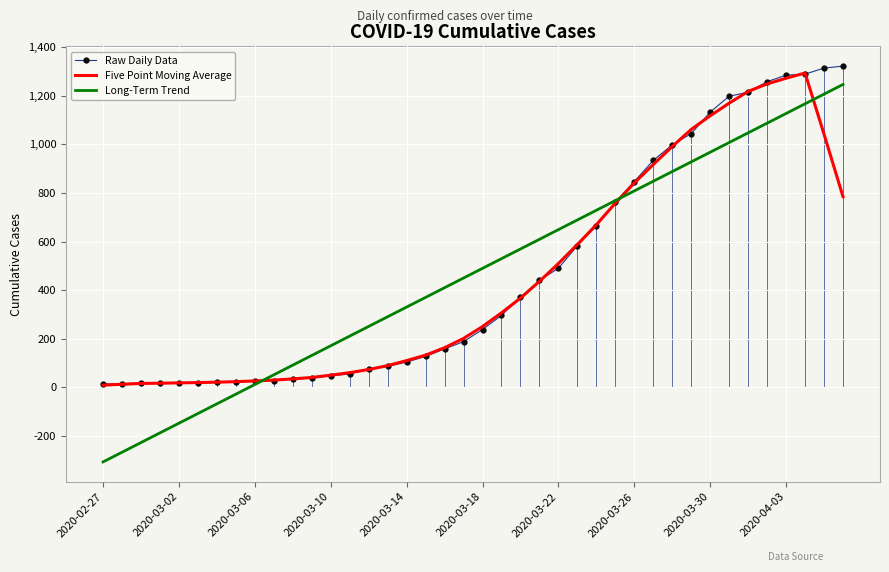

Which series has the largest range (max minus min)?

Long-Term Trend